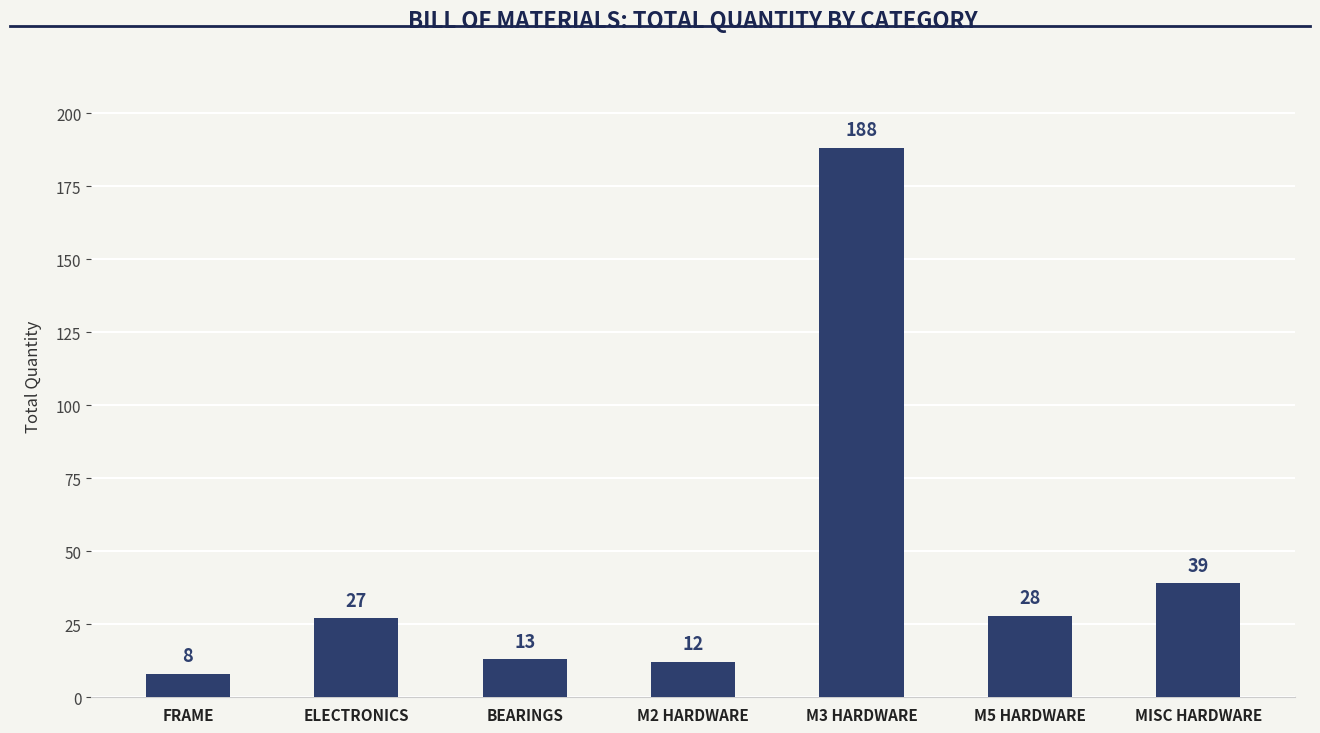

What is the sum of all values?

315